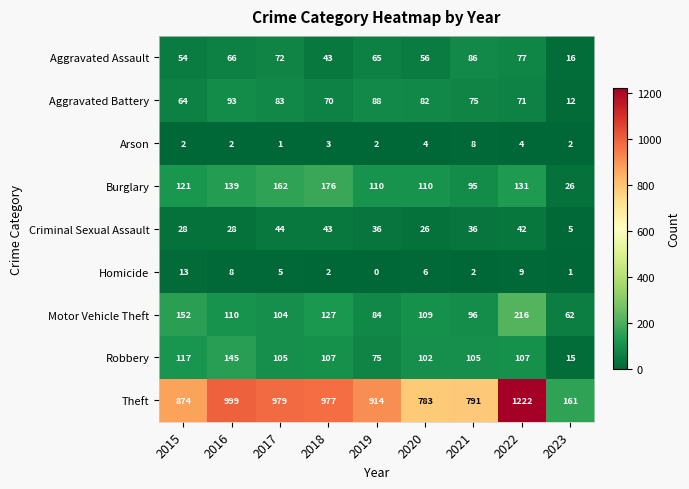

True or false: Aggravated Battery has a value of 50 at 2020.

False